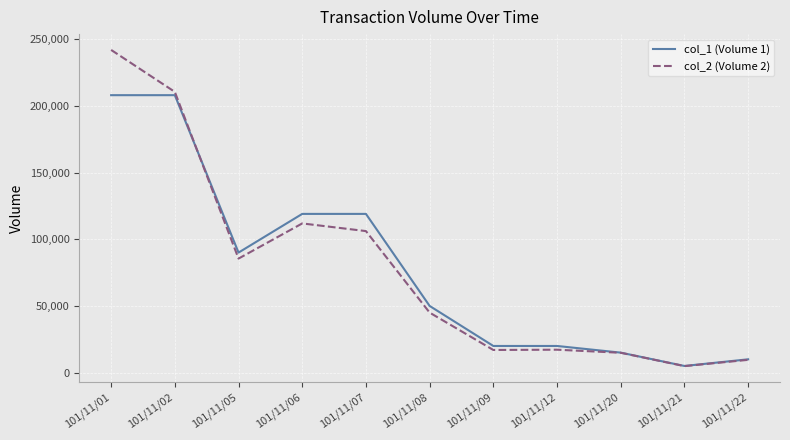

What are all the series names shown in the legend?

col_1 (Volume 1), col_2 (Volume 2)